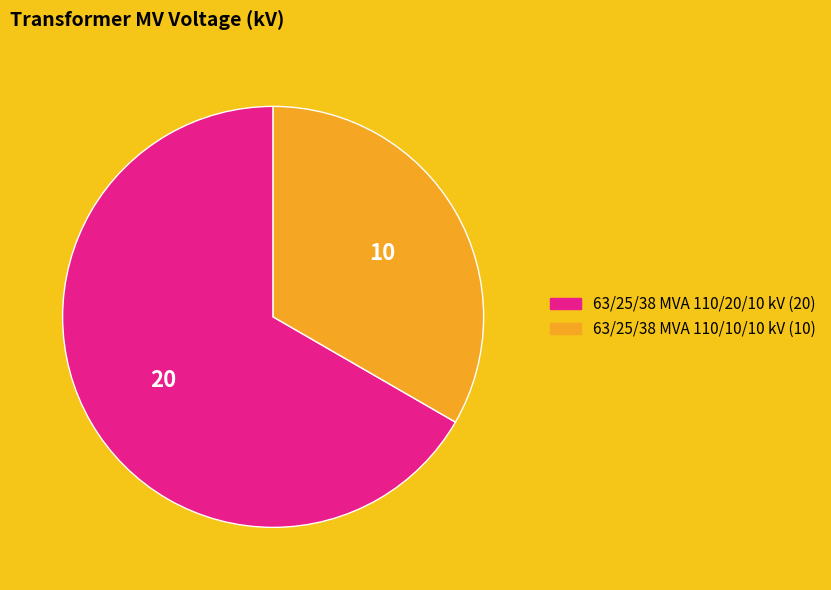

Rank the categories by value from lowest to highest.

63/25/38 MVA 110/10/10 kV, 63/25/38 MVA 110/20/10 kV